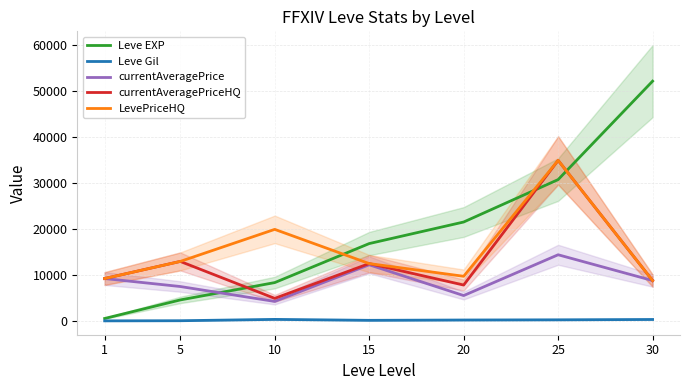

True or false: currentAveragePrice has more than 2 points higher than both neighbors.

False